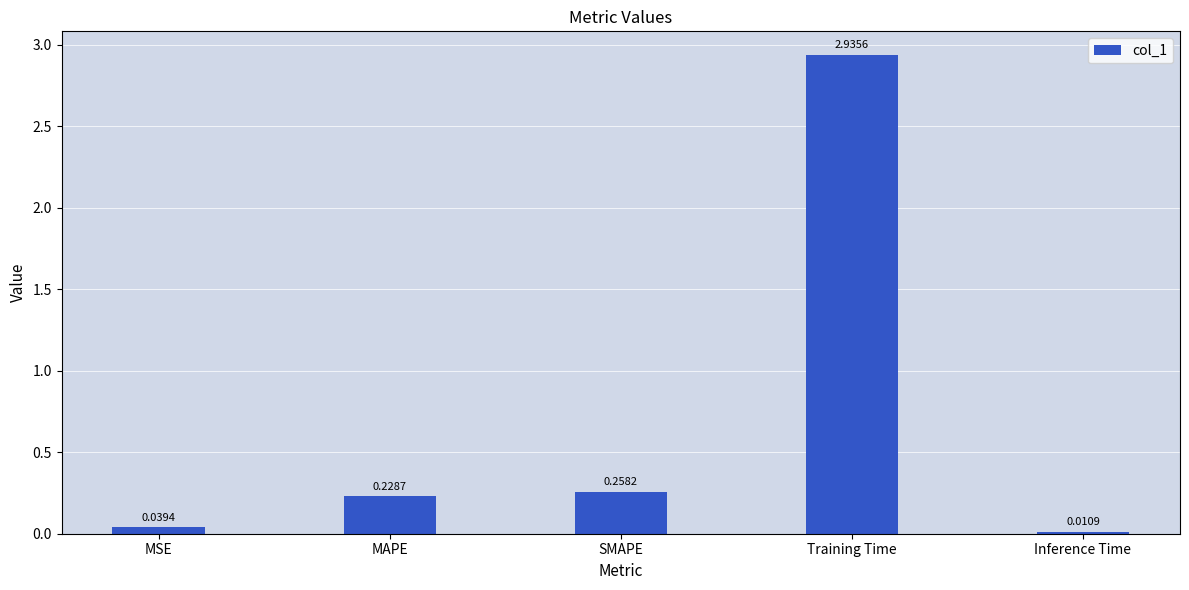

Which category has the lowest value across all series?

Inference Time